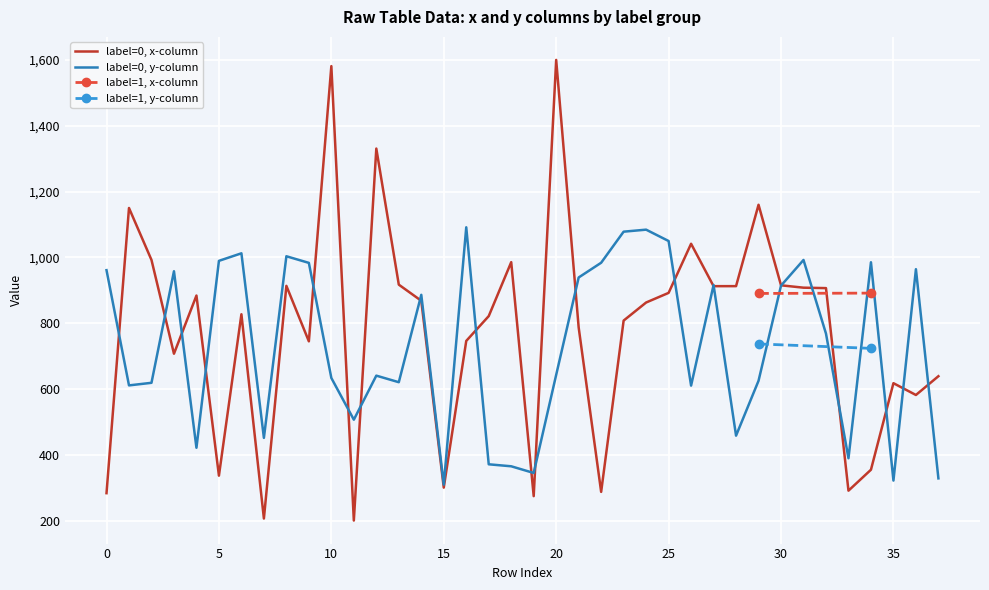

The value of label=0, x-column at 35 is 362.3. True or false?

False